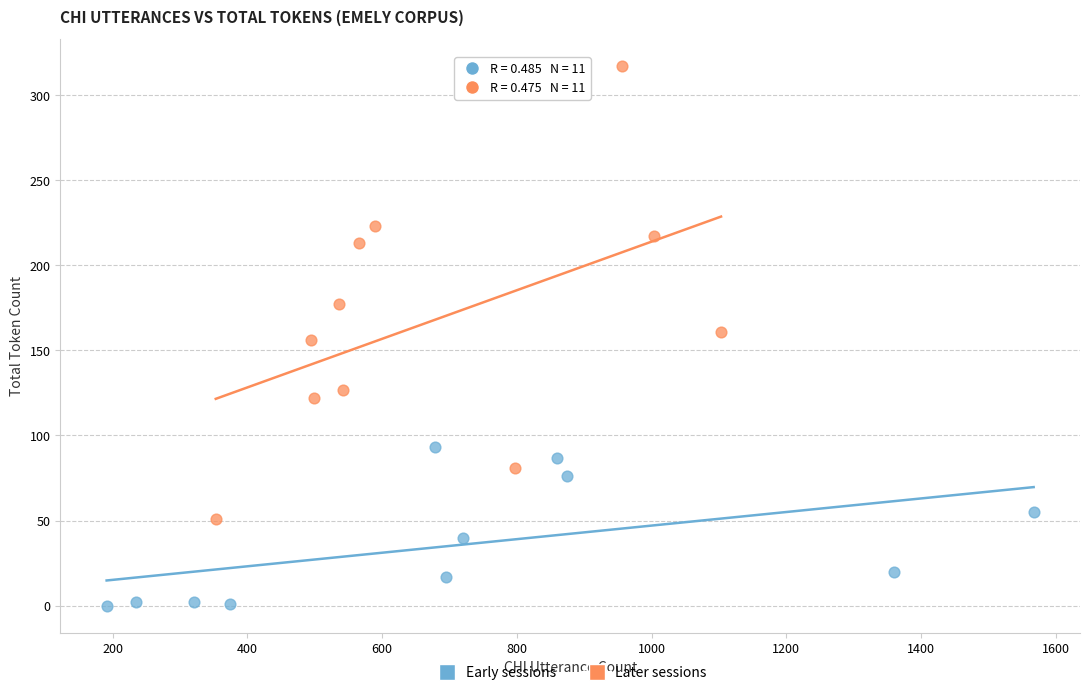

Which series reaches the minimum Y coordinate?

Early sessions